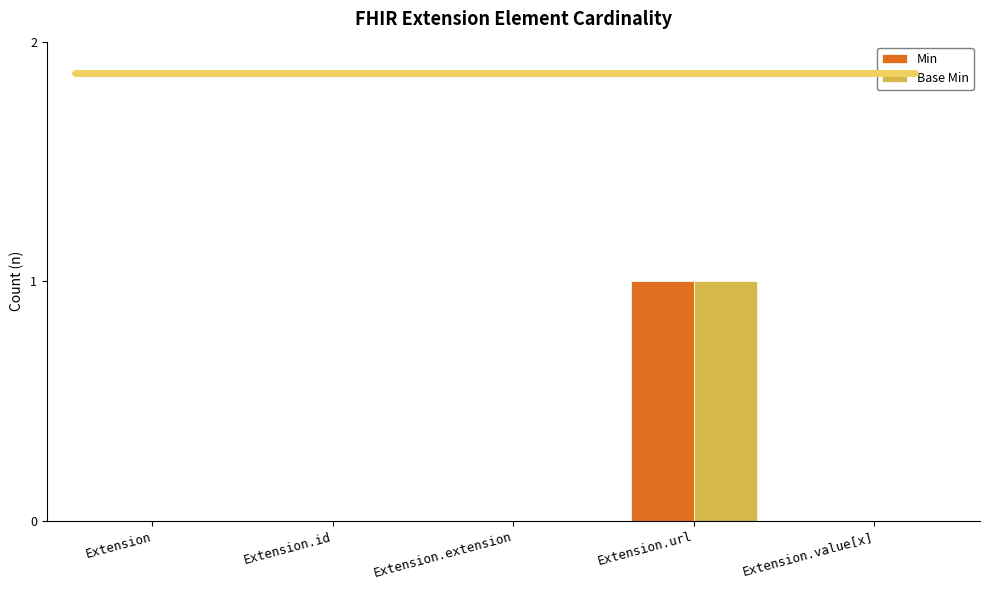

Reading left to right, transcribe all the data shown in this chart.

Min: Extension=0	Extension.id=0	Extension.extension=0	Extension.url=1	Extension.value[x]=0
Base Min: Extension=0	Extension.id=0	Extension.extension=0	Extension.url=1	Extension.value[x]=0